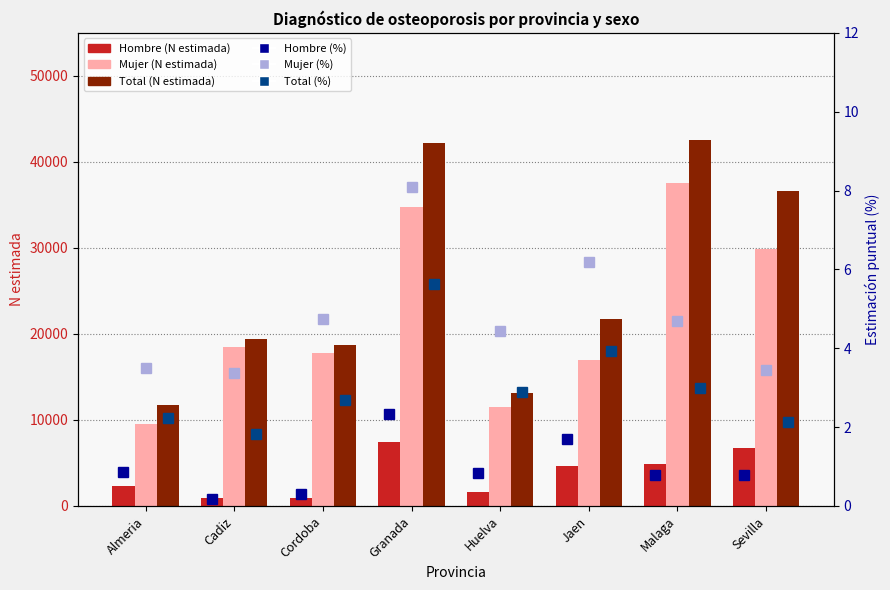

What are all the series names shown in the legend?

Hombre (n estimada), Mujer (n estimada), Total (n estimada), Hombre (%), Mujer (%), Total (%)